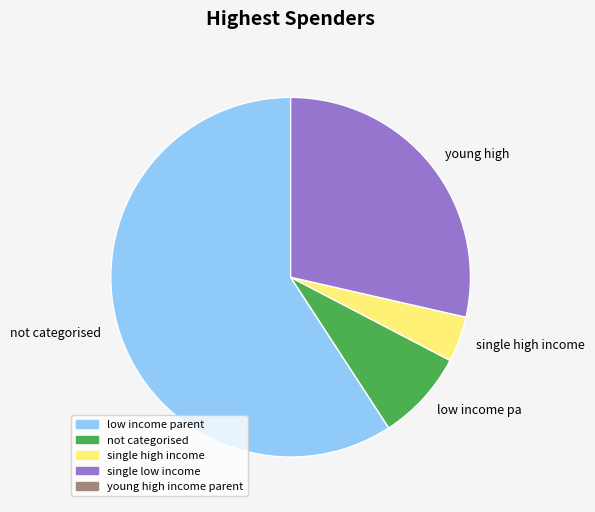

What is the smallest slice in the pie chart?

single high income